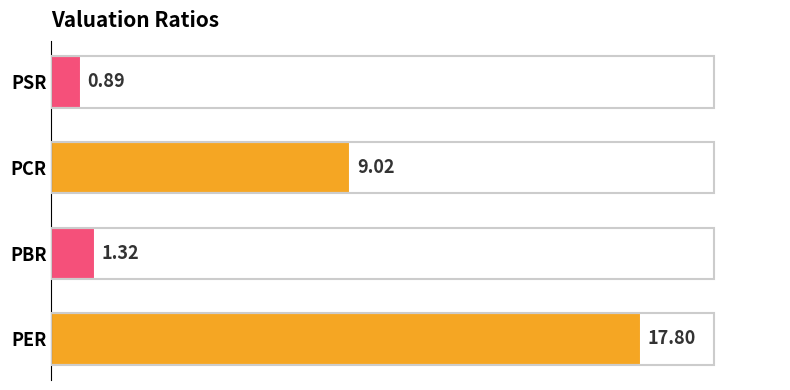

List the labels in order of value, largest first.

PER, PCR, PBR, PSR